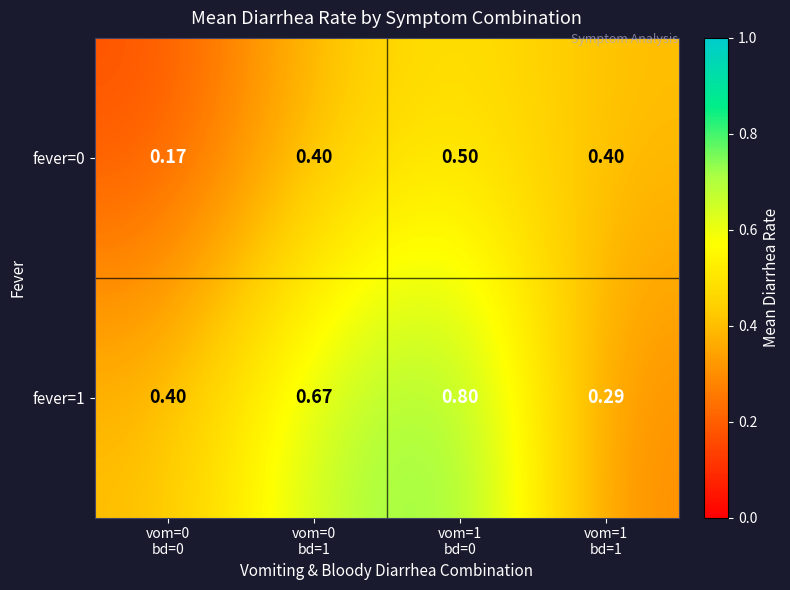

Which series has the widest spread of values?

fever=1